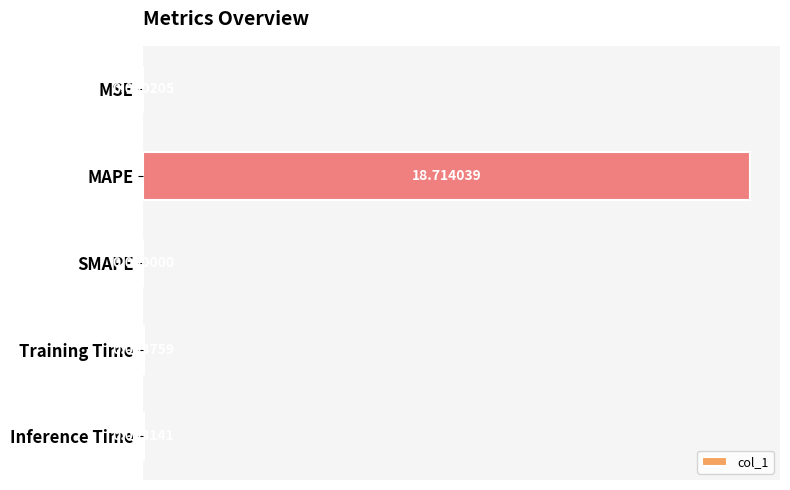

Which label corresponds to the largest value in the chart?

MAPE